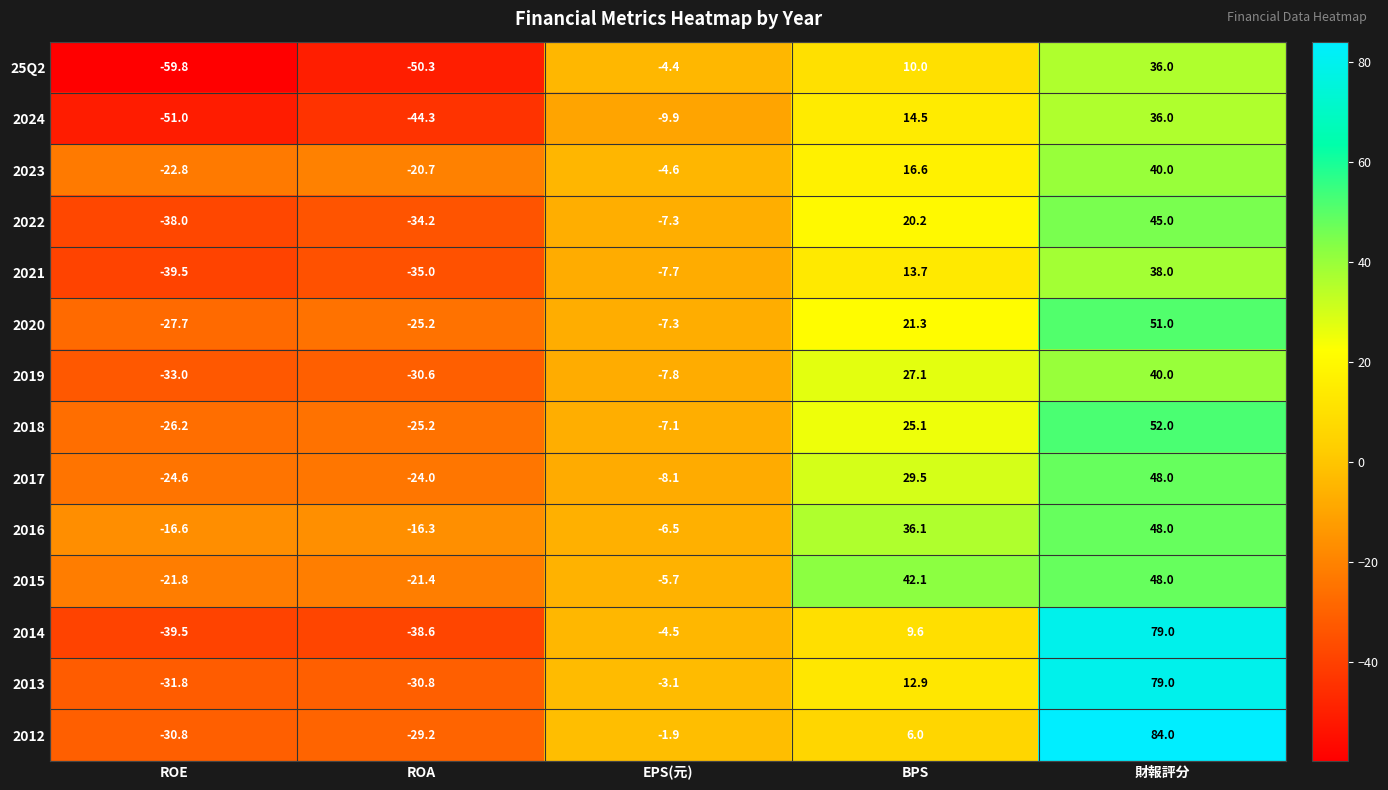

What is the spread (max minus min) of values at ROA?

34.0